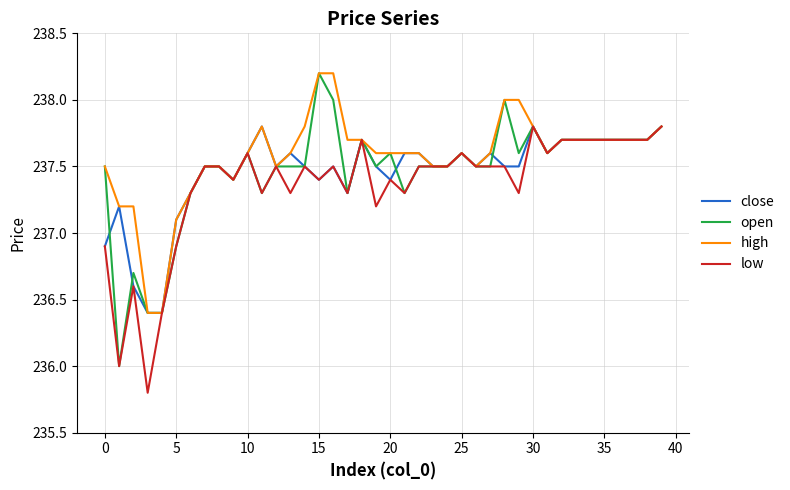

What are all the series names shown in the legend?

close, open, high, low